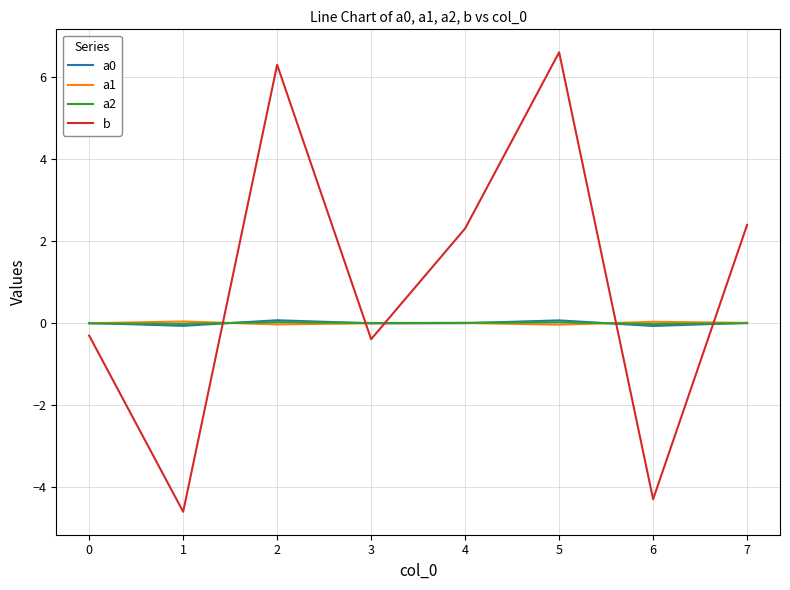

How many negative values does the a2 series have?

4